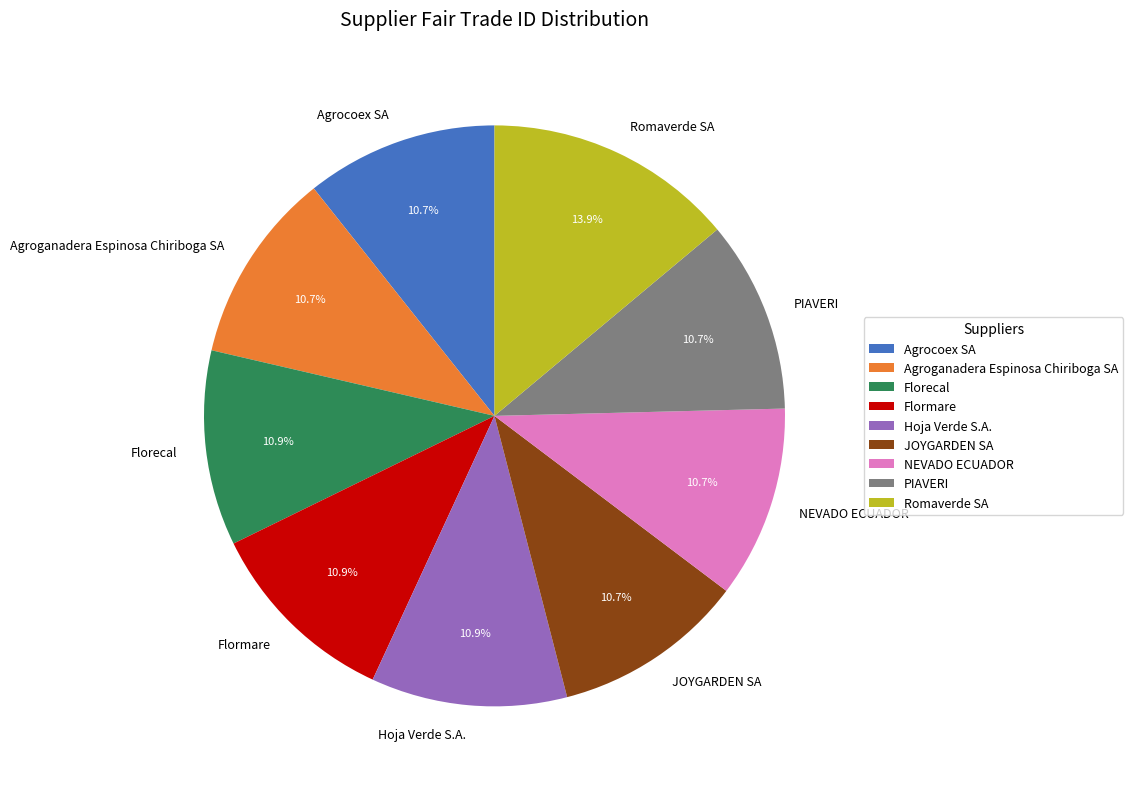

Is there any slice that represents more than half of the pie?

No